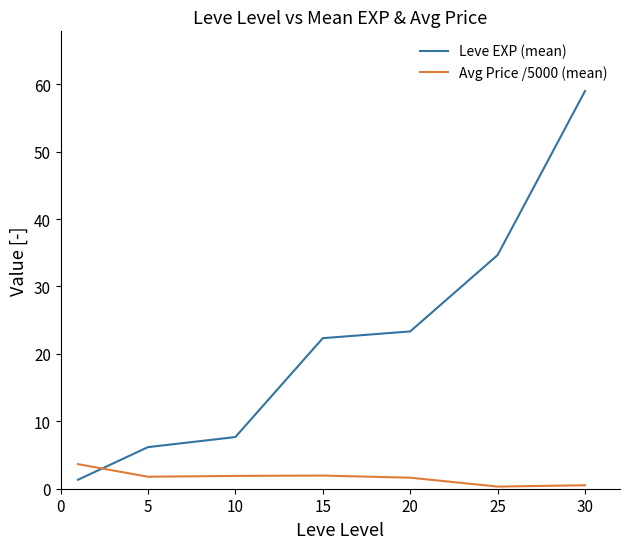

True or false: Leve EXP (mean) has more than 1 interior local peaks.

False